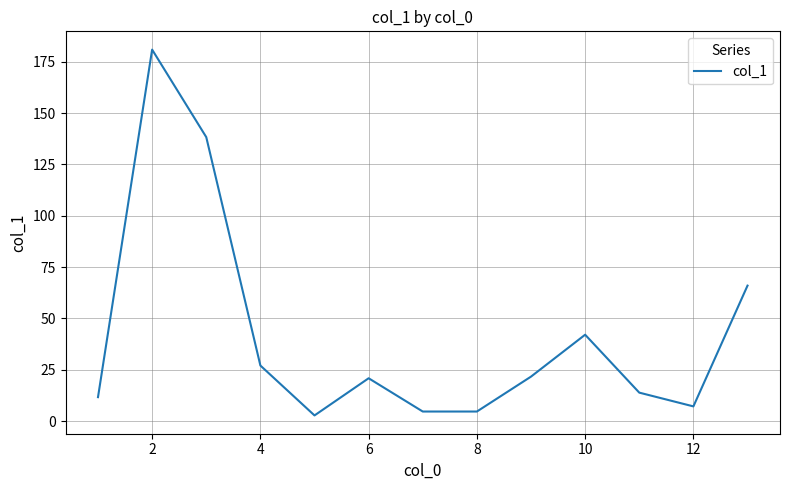

What is the greatest value displayed?

180.9